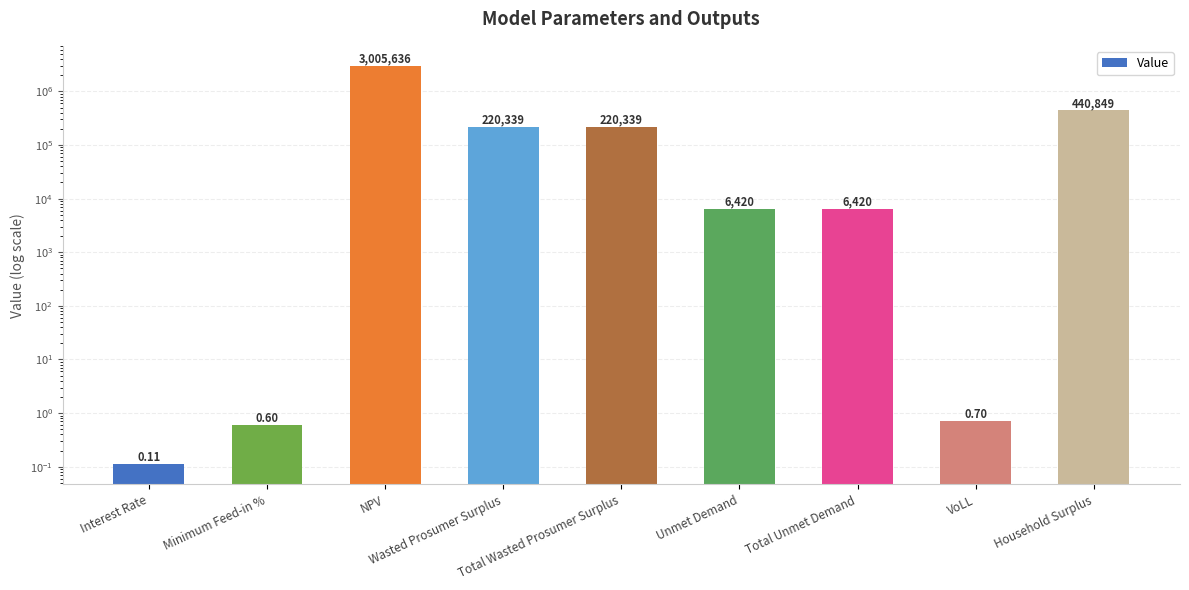

Does the chart contain stacked bars?

No